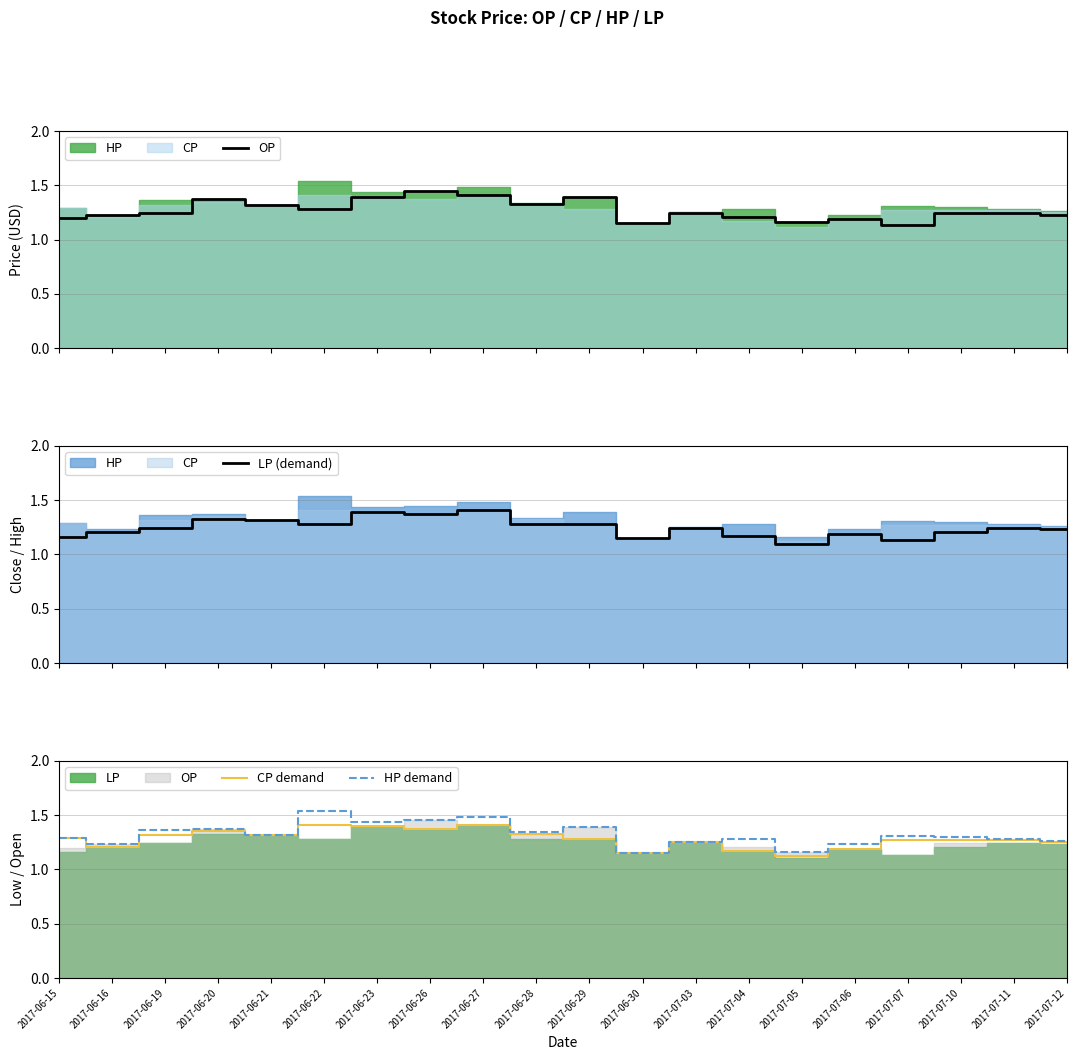

Rank the series by their average value, from highest to lowest.

HP demand, CP demand, OP, LP (demand)